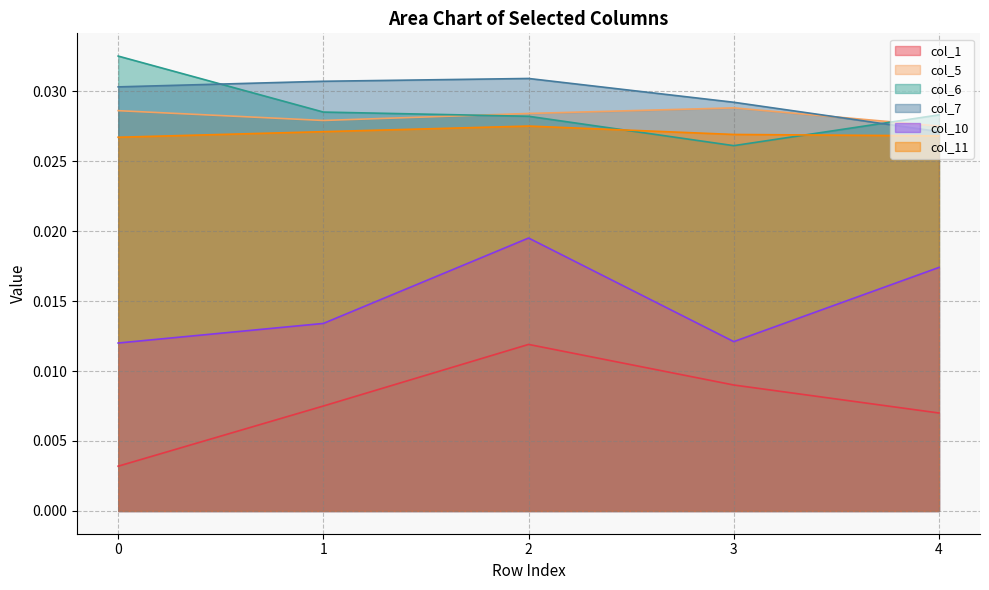

Count the col_7 values in the range 0 to 1.

5